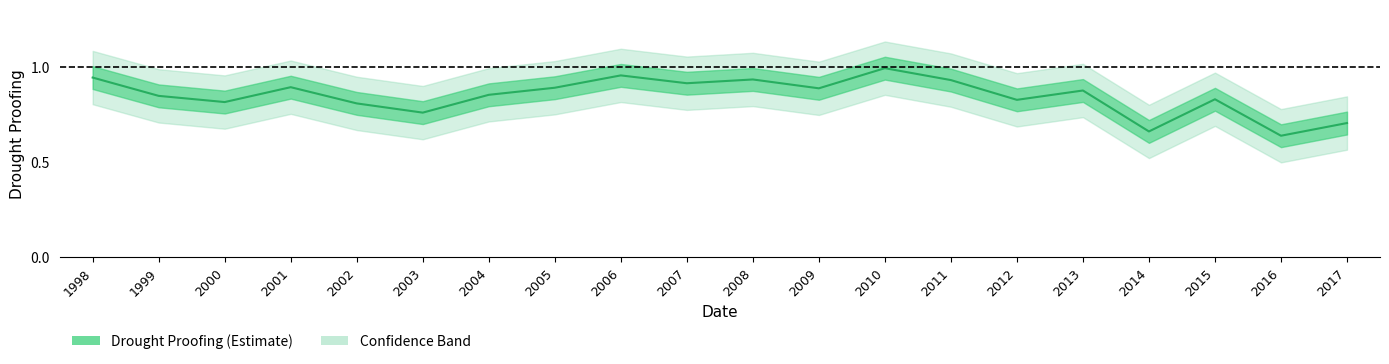

List the labels in order of value, smallest first.

2016, 2014, 2017, 2003, 2002, 2000, 2012, 2015, 1999, 2004, 2013, 2009, 2005, 2001, 2007, 2011, 2008, 1998, 2006, 2010